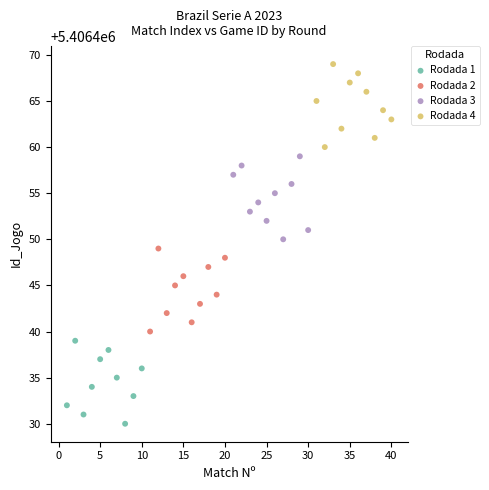

Which series reaches the minimum Y coordinate?

Rodada 1